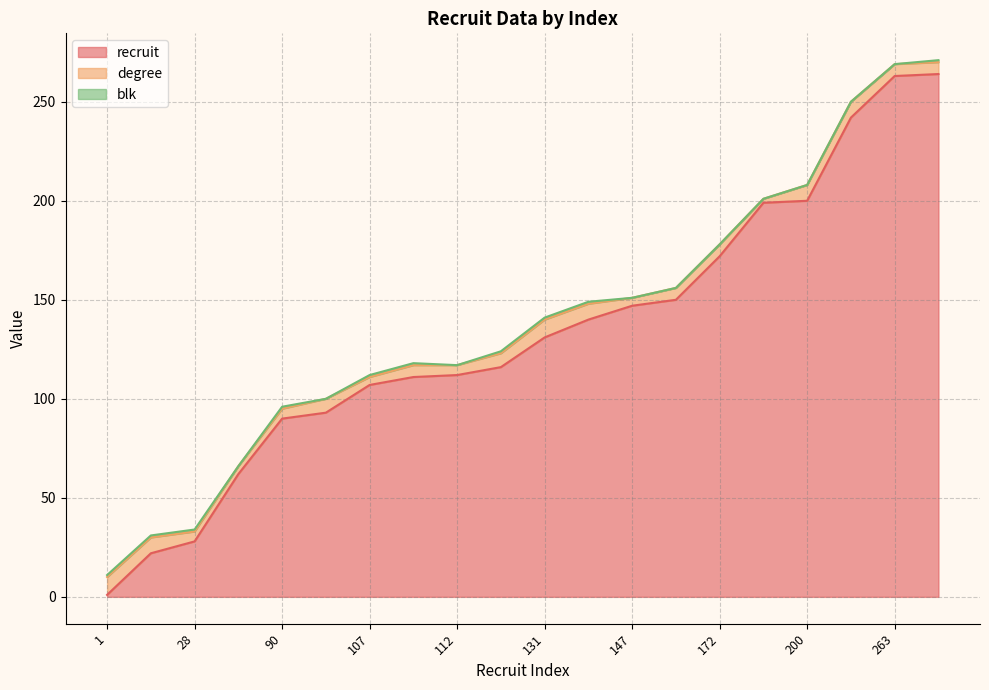

Where does the degree series first go above 6?

1